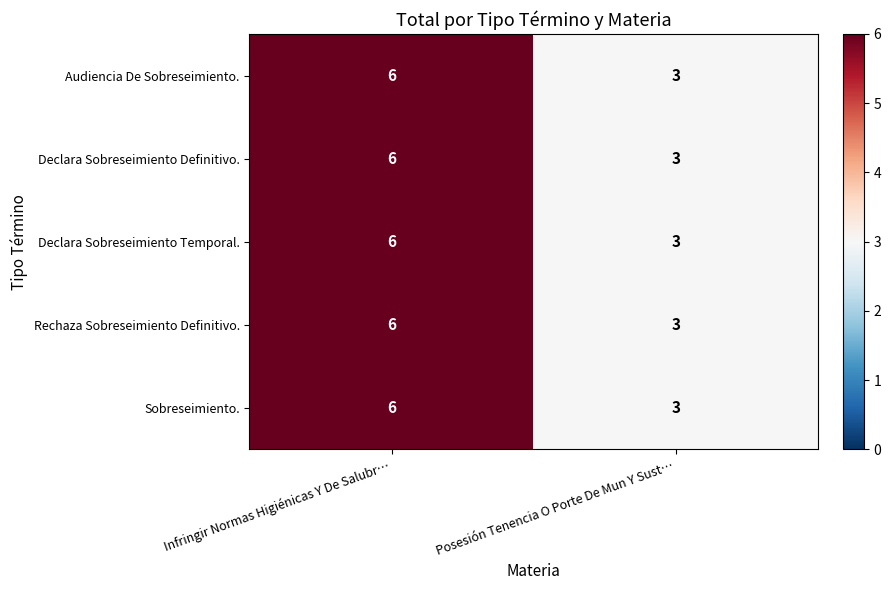

Reading left to right, list all the values displayed in this chart.

Audiencia De Sobreseimiento.: Infringir Normas Higiénicas Y De Salubr…=6	Posesión Tenencia O Porte De Mun Y Sust…=3
Declara Sobreseimiento Definitivo.: Infringir Normas Higiénicas Y De Salubr…=6	Posesión Tenencia O Porte De Mun Y Sust…=3
Declara Sobreseimiento Temporal.: Infringir Normas Higiénicas Y De Salubr…=6	Posesión Tenencia O Porte De Mun Y Sust…=3
Rechaza Sobreseimiento Definitivo.: Infringir Normas Higiénicas Y De Salubr…=6	Posesión Tenencia O Porte De Mun Y Sust…=3
Sobreseimiento.: Infringir Normas Higiénicas Y De Salubr…=6	Posesión Tenencia O Porte De Mun Y Sust…=3